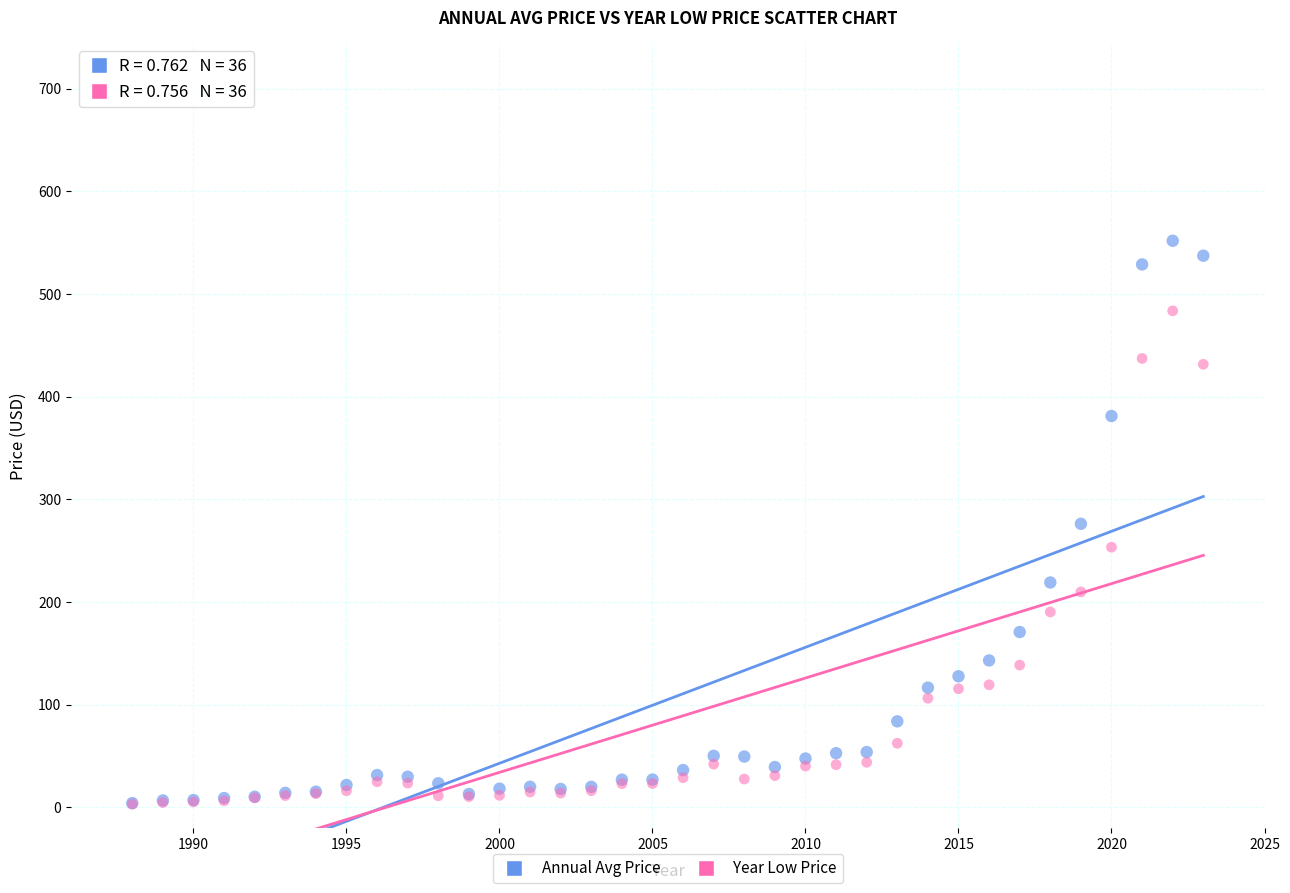

In the Year Low Price series, what Y value is closest to 243?

253.3